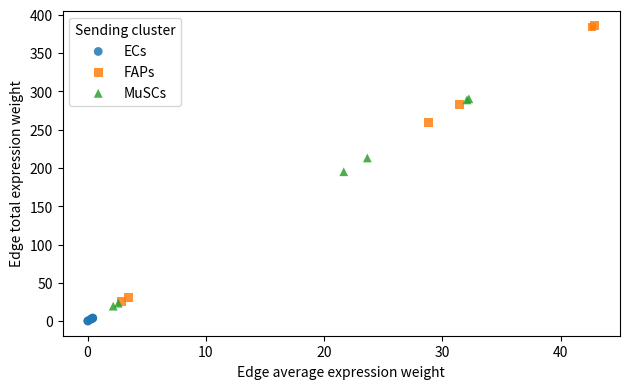

What are all the series names shown in the legend?

ECs, FAPs, MuSCs